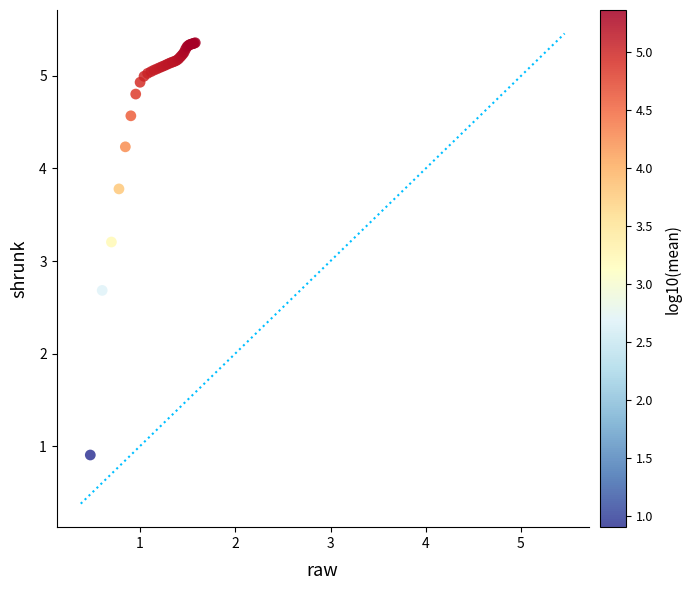

What Y value in the scatter plot is closest to 3?

3.2